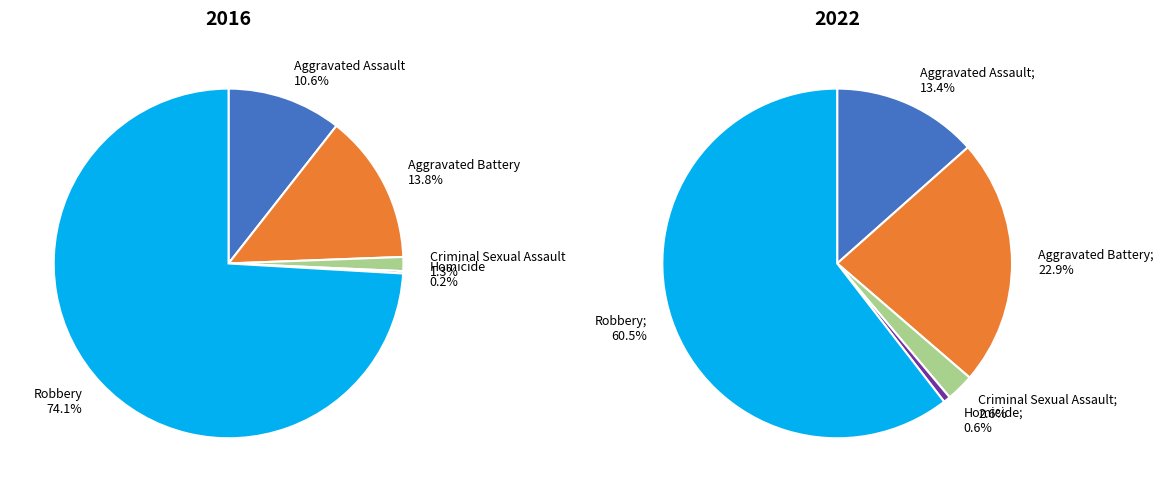

What is the ratio of the value at Criminal Sexual Assault to the value at Homicide?

6.0